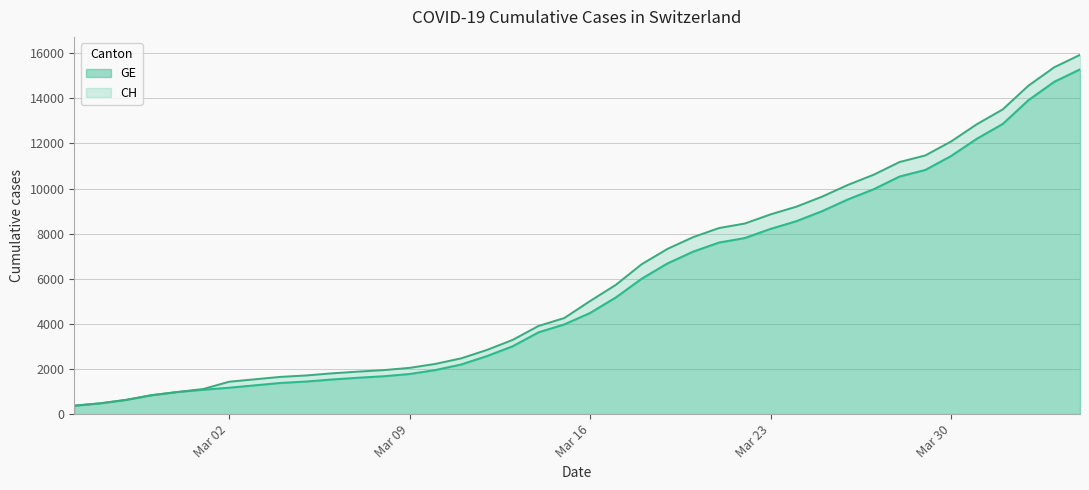

The value of CH at 2020-03-04 is 1652. True or false?

True